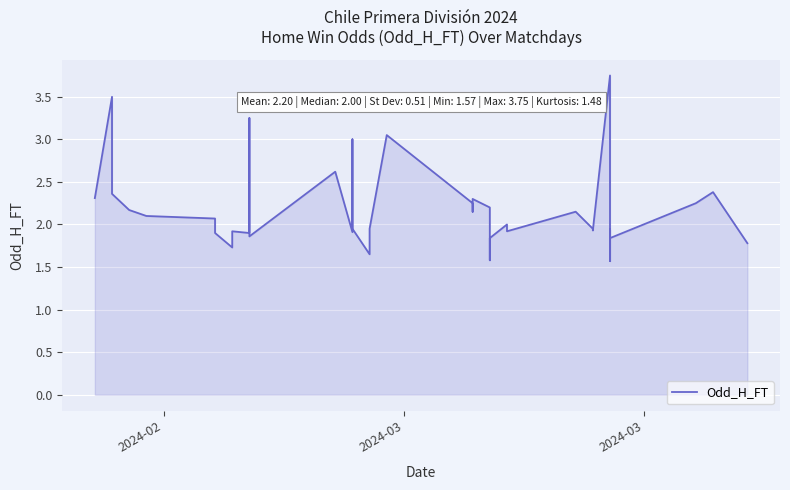

The value at 24 is 0.9. True or false?

False